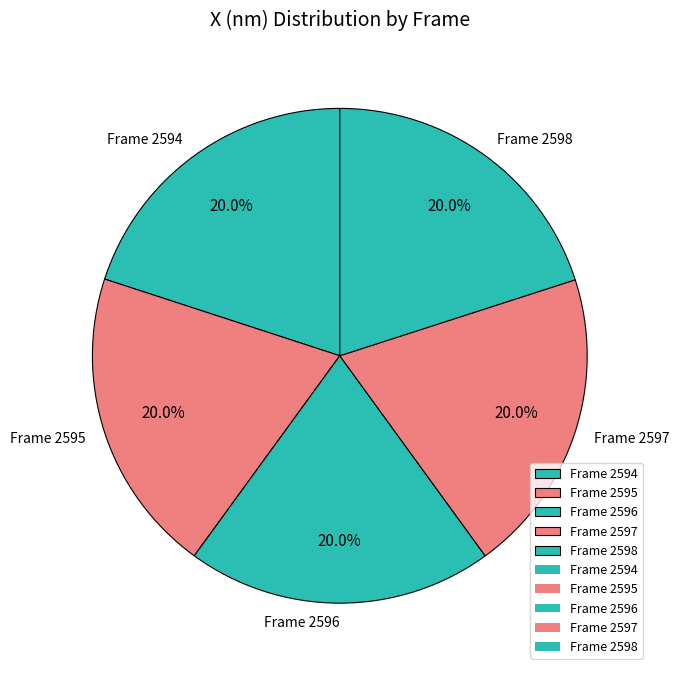

Count the number of slices in the pie.

5